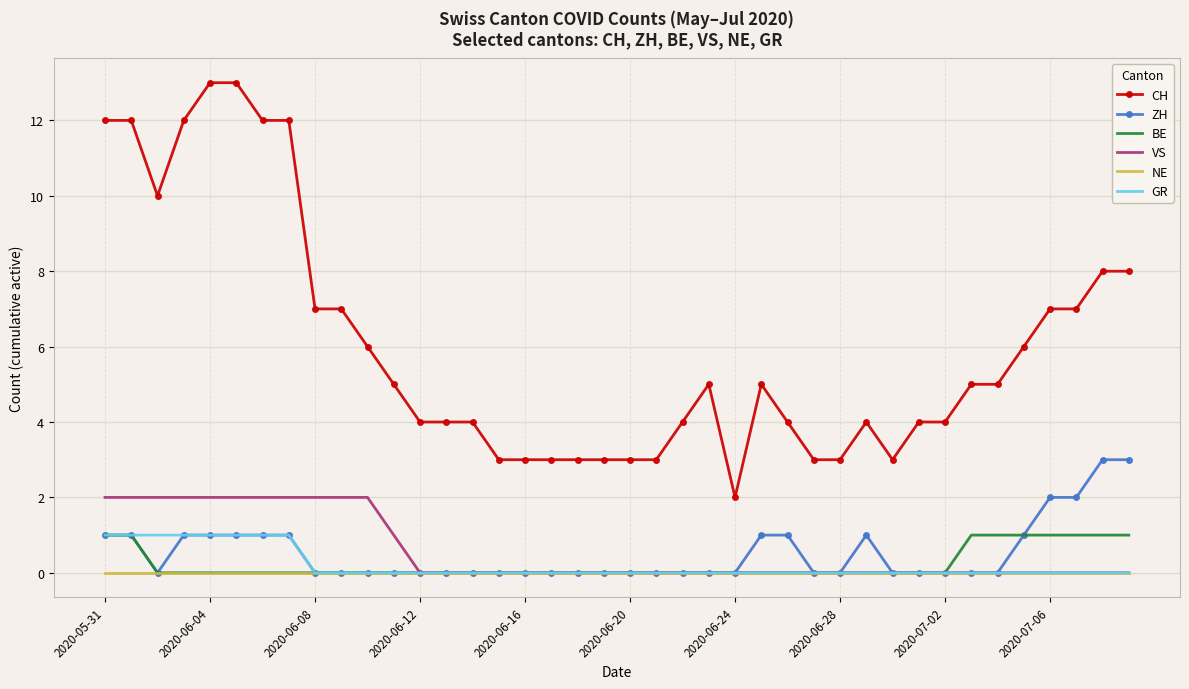

How many categories are shown in the chart?

40